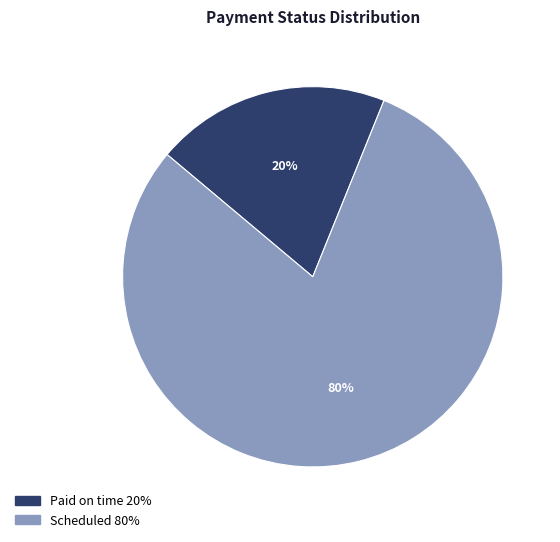

Does any single category account for the majority?

Yes